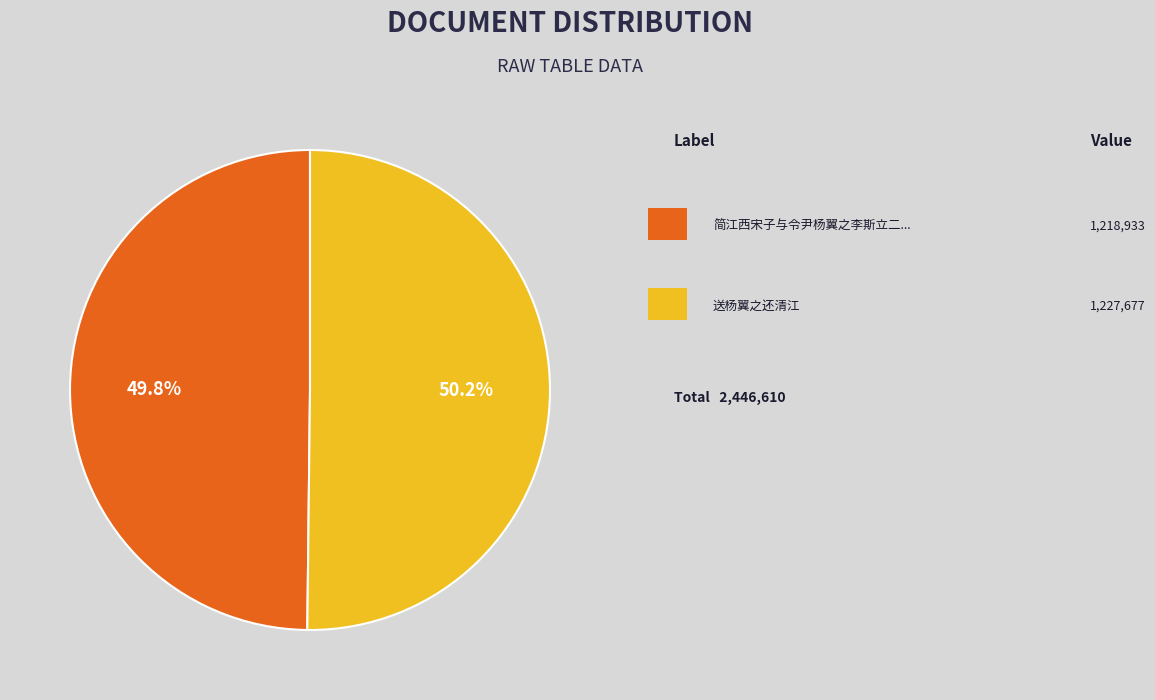

How many slices are in this pie chart?

2